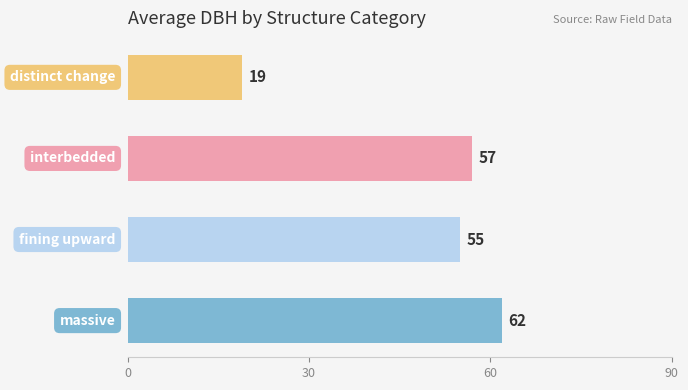

How many bars are there in total?

4